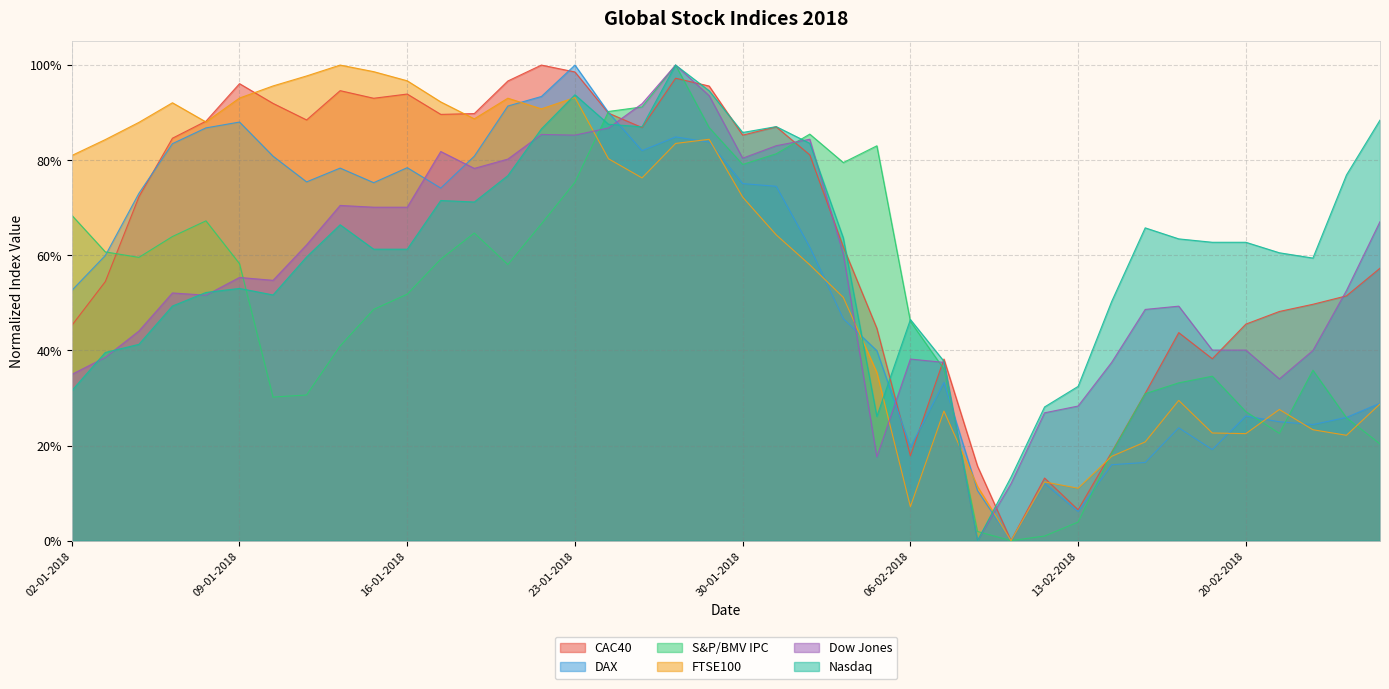

At which label does Dow Jones reach its peak?

26-01-2018